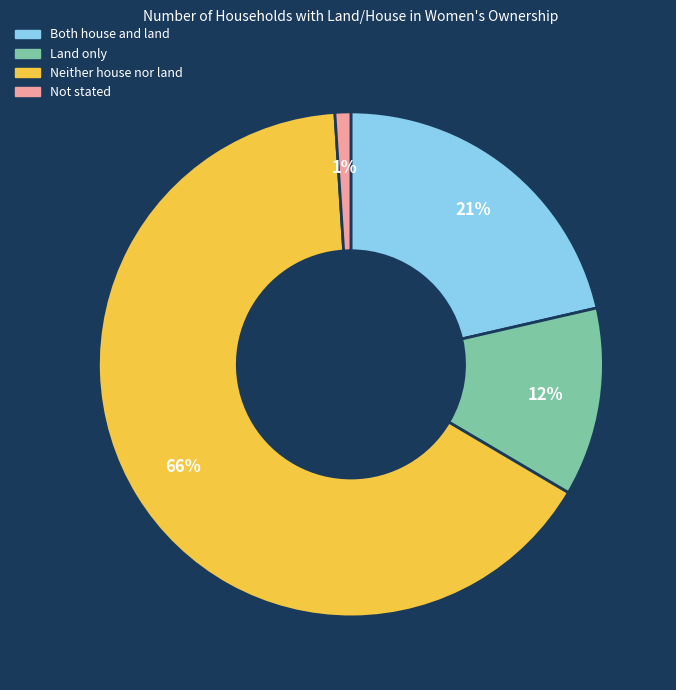

Does any single category account for the majority?

Yes